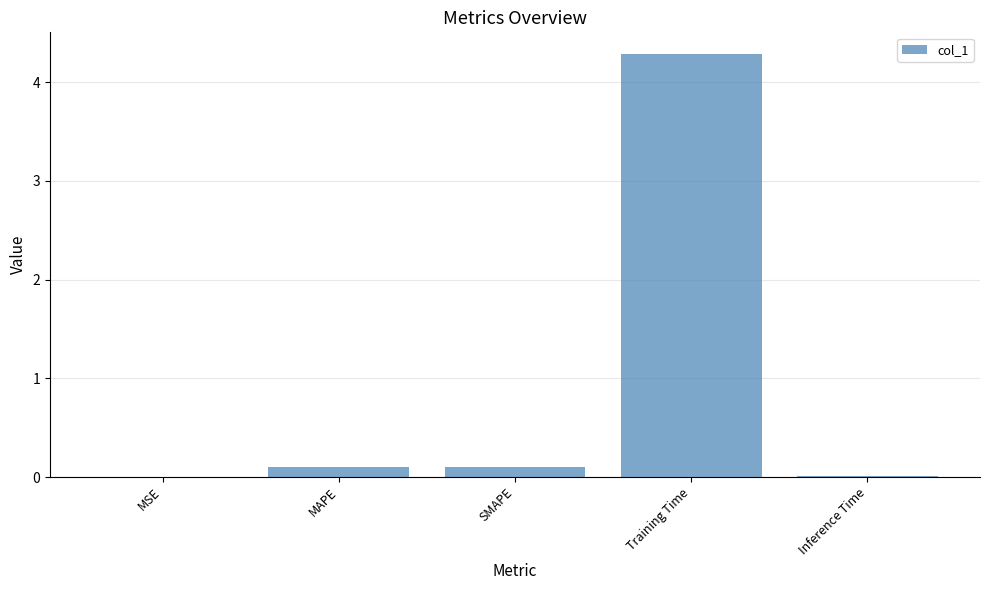

Are the bars horizontal?

No